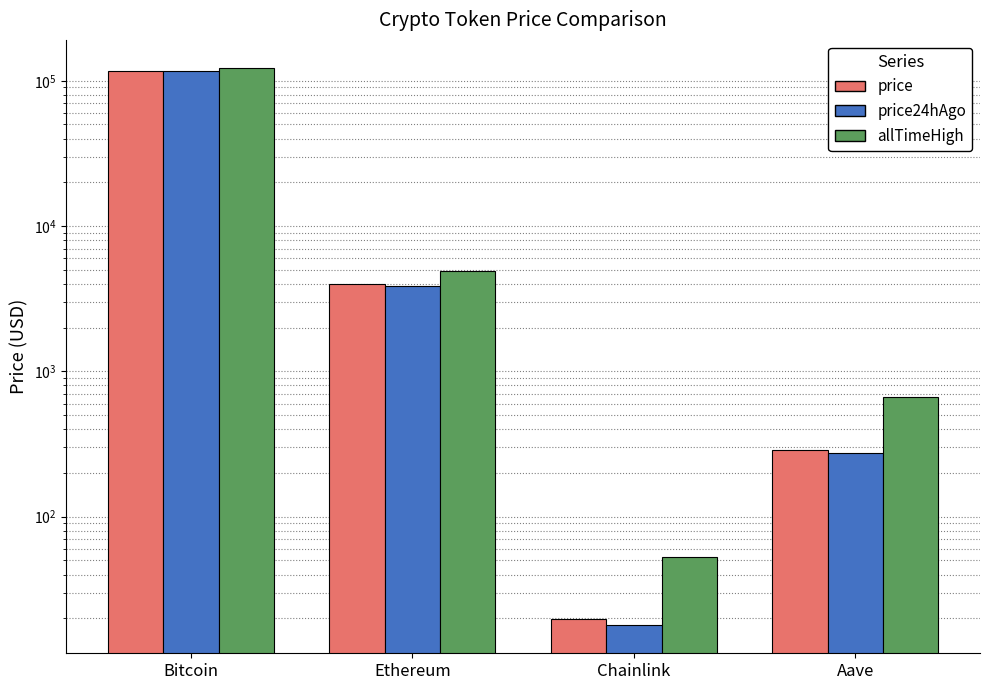

Reading right to left, transcribe all the data shown in this chart.

price: Aave=287.2	Chainlink=19.8	Ethereum=3997.7	Bitcoin=117089.0
price24hAgo: Aave=274.3	Chainlink=17.9	Ethereum=3851.3	Bitcoin=116538.0
allTimeHigh: Aave=661.7	Chainlink=52.7	Ethereum=4878.3	Bitcoin=122838.0